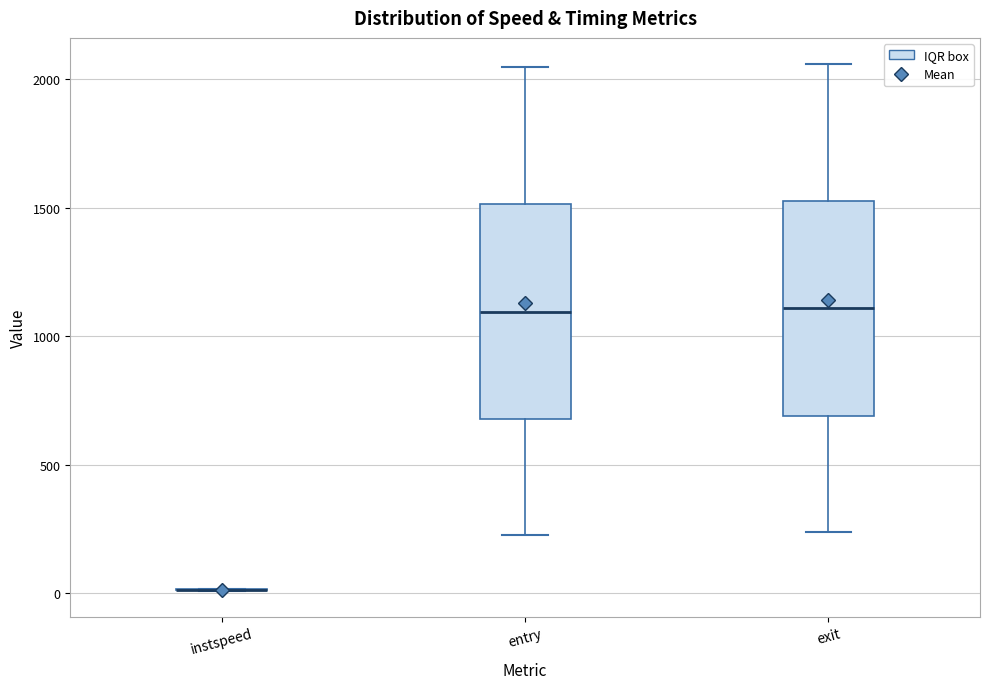

Reading left to right, transcribe this box plot: for each box, give where its median line is, the range the box spans, and where its two whiskers end, as read against the y-axis. The values are not printed on the chart, so give them approximately, as read against the axis.

instspeed: box collapsed to a line at 0, whiskers 0 to 0
entry: median 1100, box 700 to 1500, whiskers 200 to 2050
exit: median 1100, box 700 to 1550, whiskers 250 to 2050